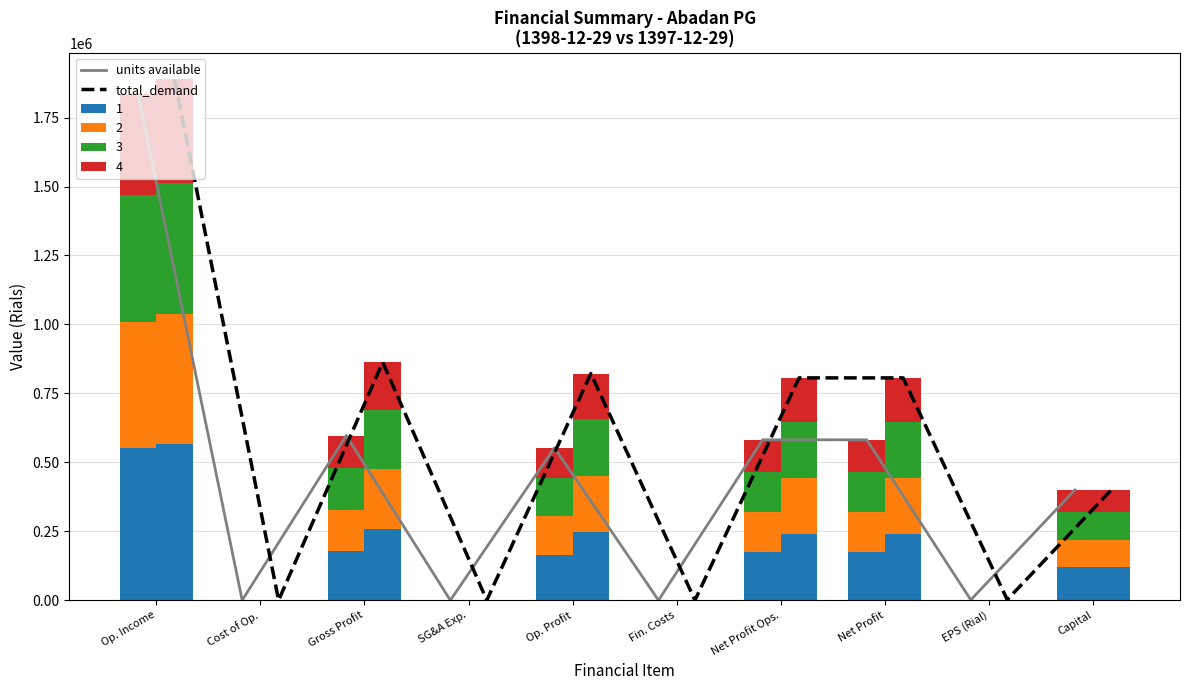

Which category has the highest value in the units available series?

Op. Income